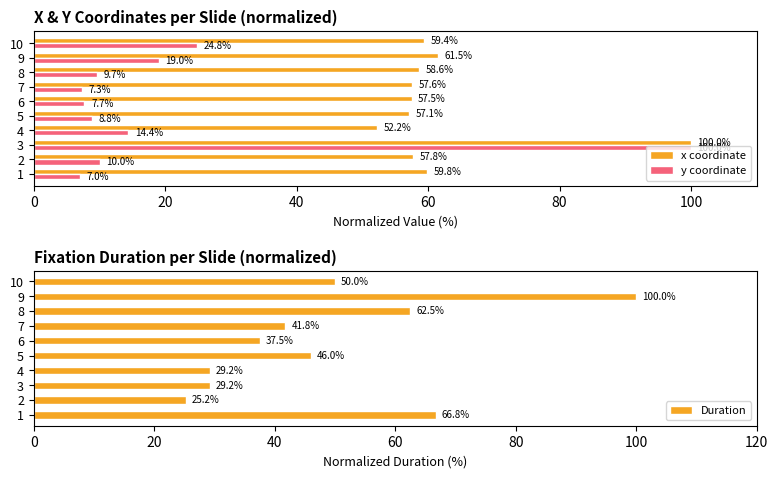

What is the approximate value of x coordinate at 4?

52.2